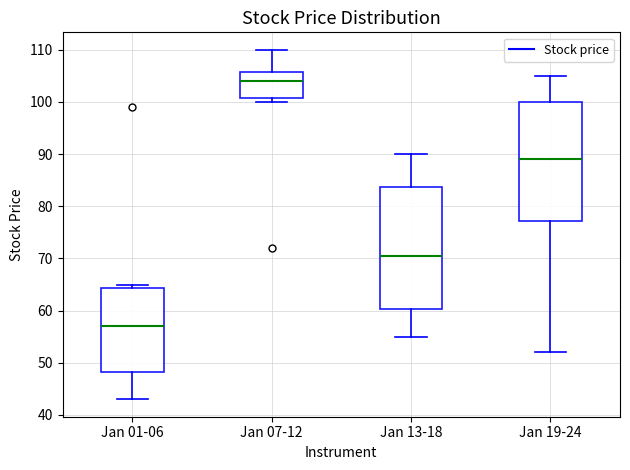

Which box's median line is the highest?

Jan 07-12